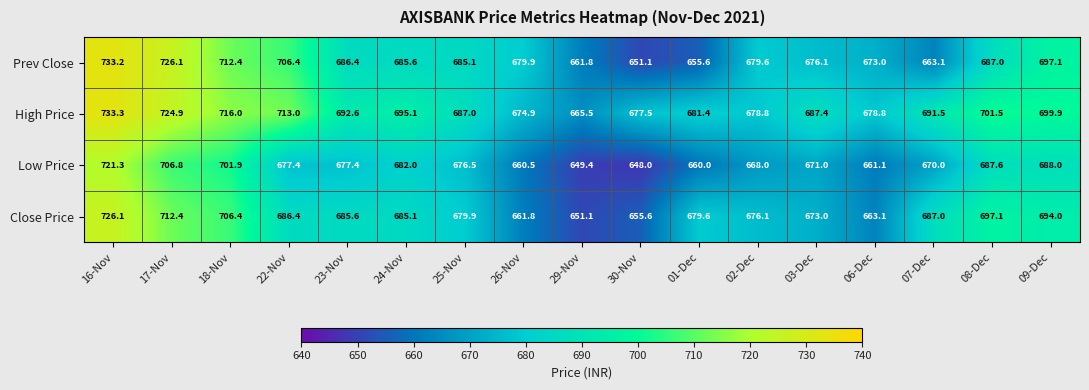

What is the difference between the maximum and minimum values in the Close Price series?

75.0